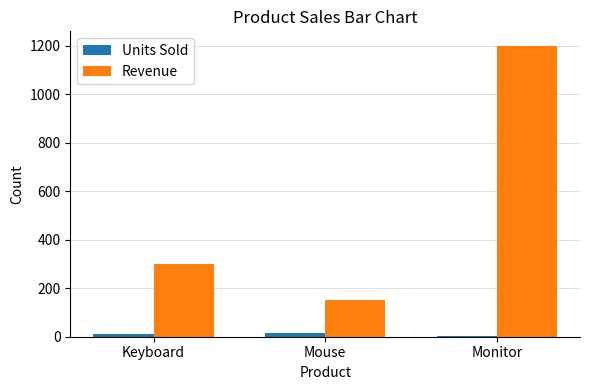

The Revenue series shows 1200 at Monitor. True or false?

True